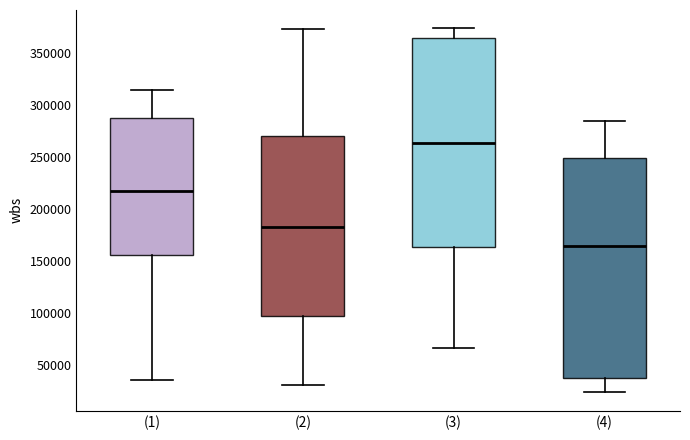

Which box's median line is the highest?

(3)